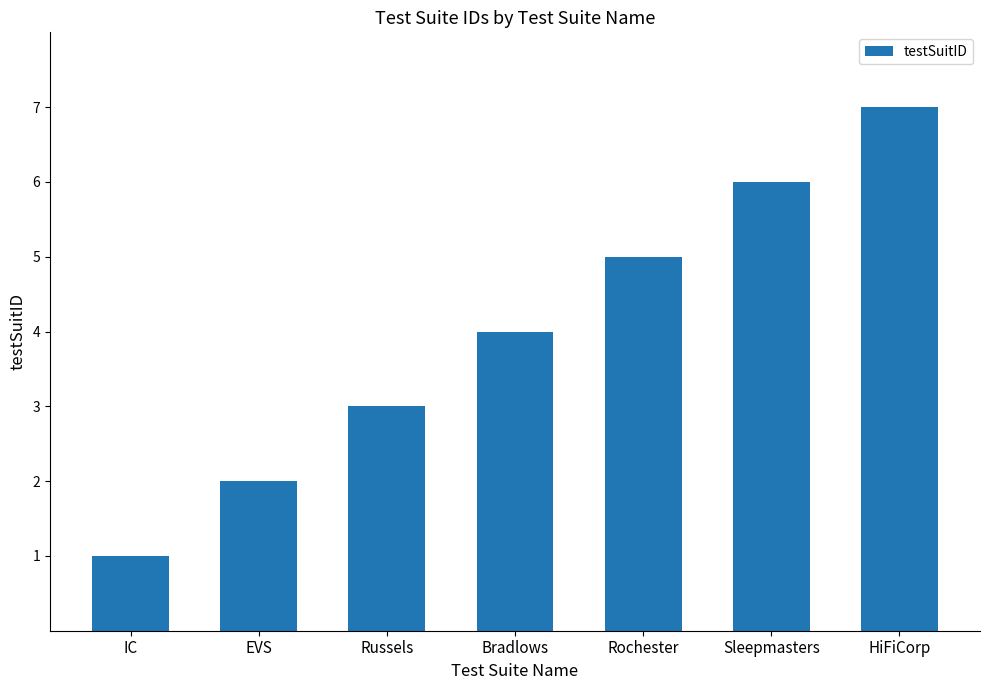

True or false: the data shows 3 at HiFiCorp.

False